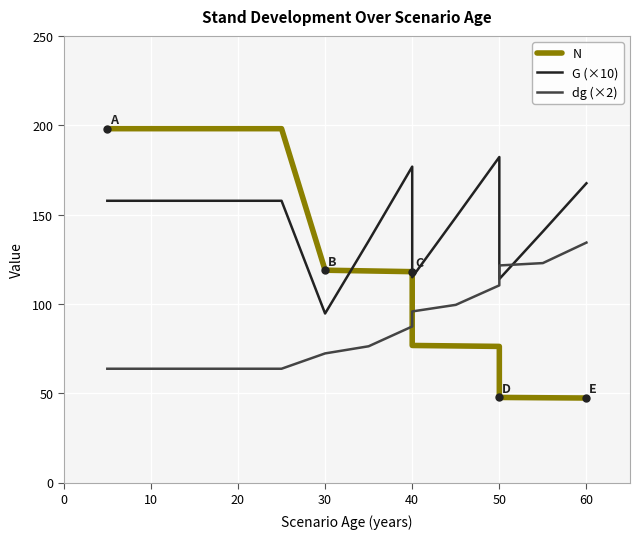

True or false: dg (×2) and N intersect in this chart.

True